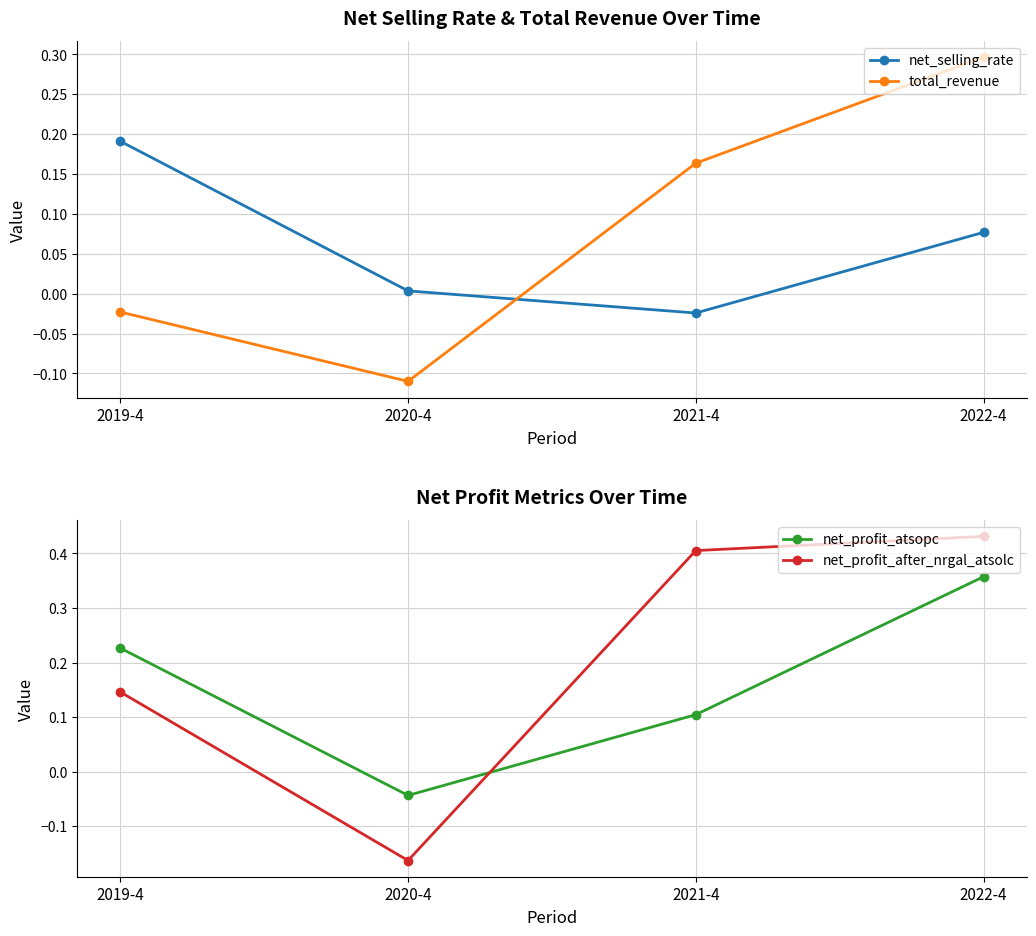

How many values in net_selling_rate are below zero?

1